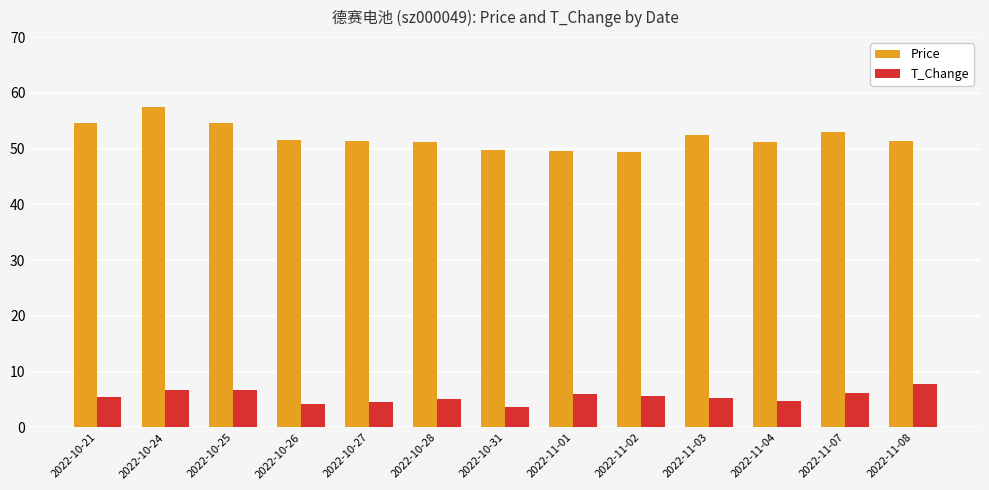

Rank the series at 2022-11-01 from lowest to highest value.

T_Change, Price